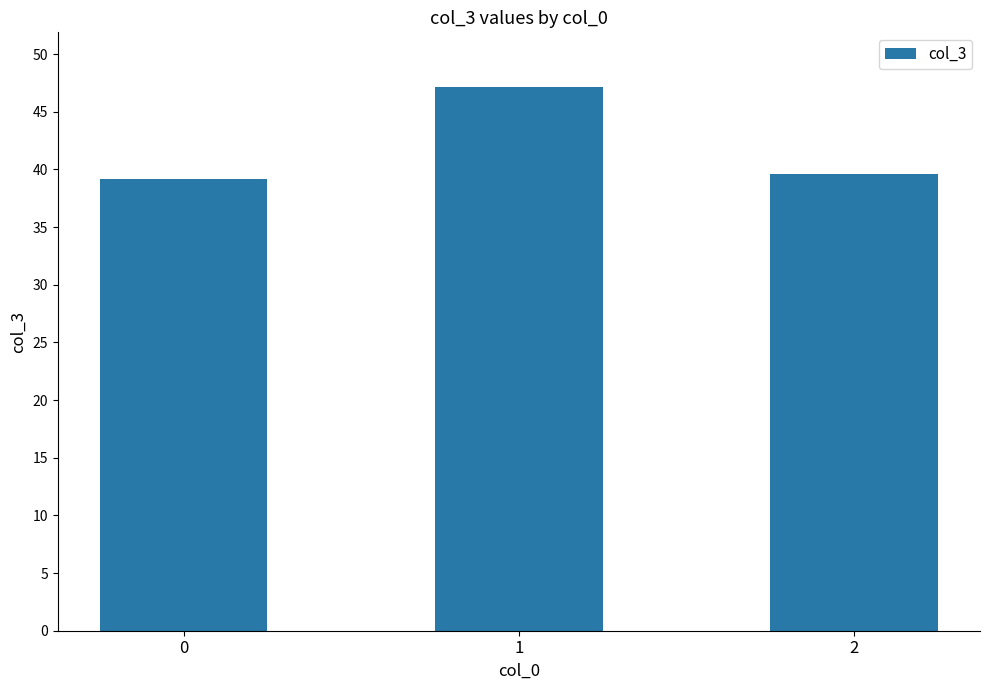

At which category does the chart reach its peak across all series?

1